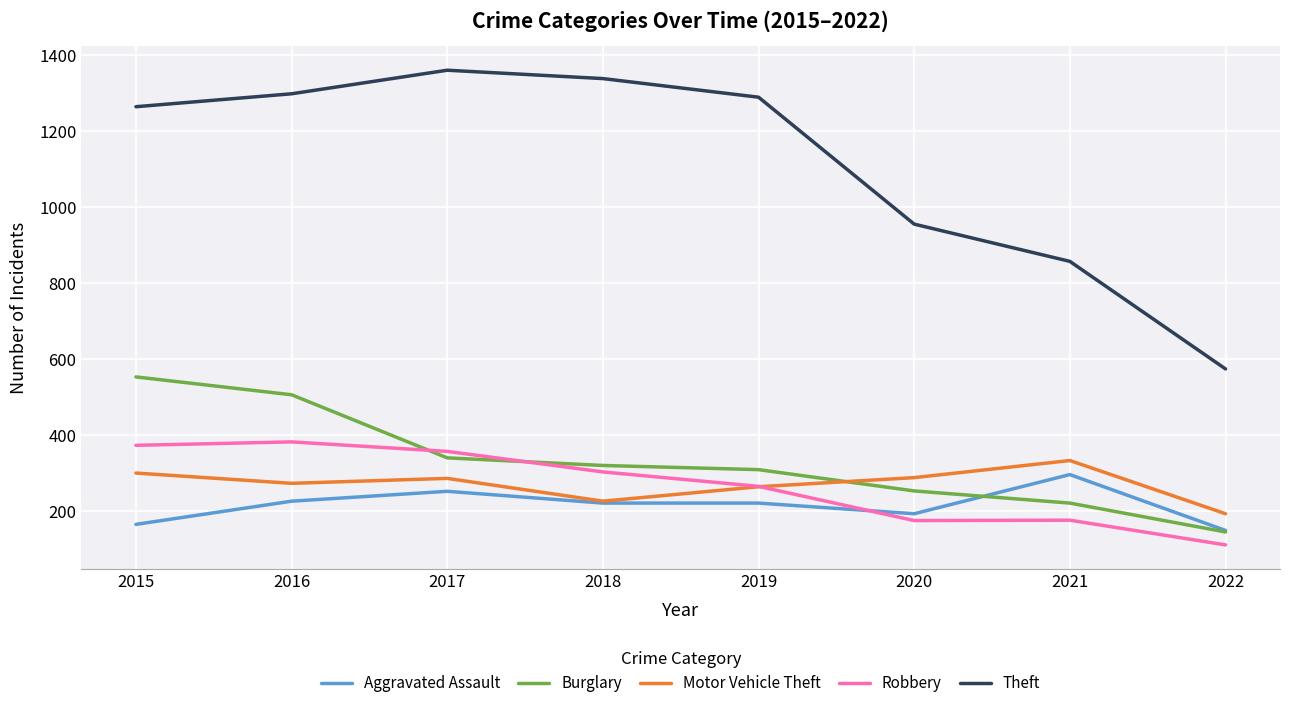

True or false: Motor Vehicle Theft and Theft intersect in this chart.

False